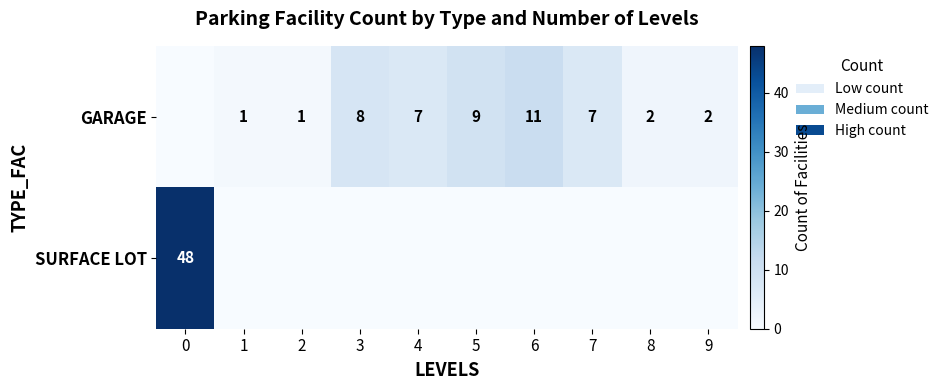

Is it true that GARAGE equals 1 at 1?

True